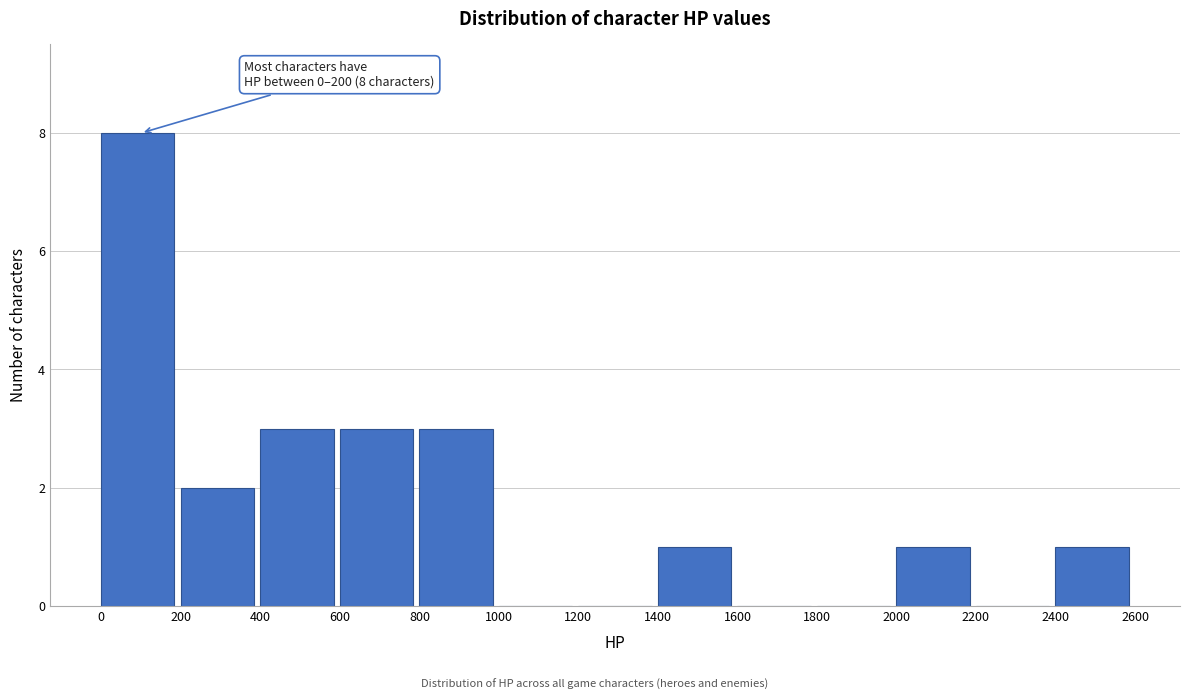

Over which range of the x-axis is the bar tallest?

0 to 200